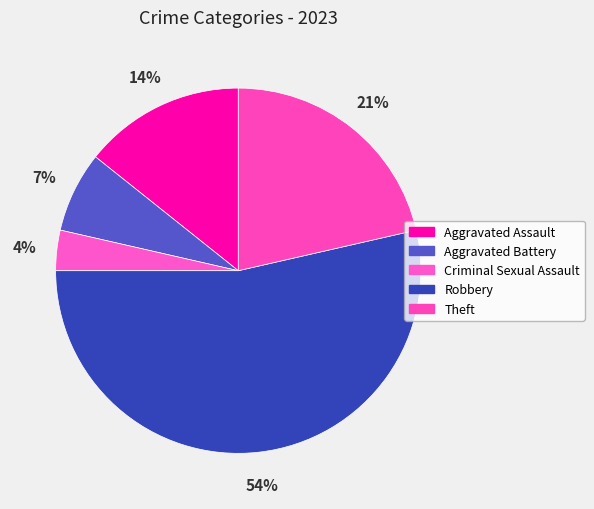

Which slice is the largest?

Robbery